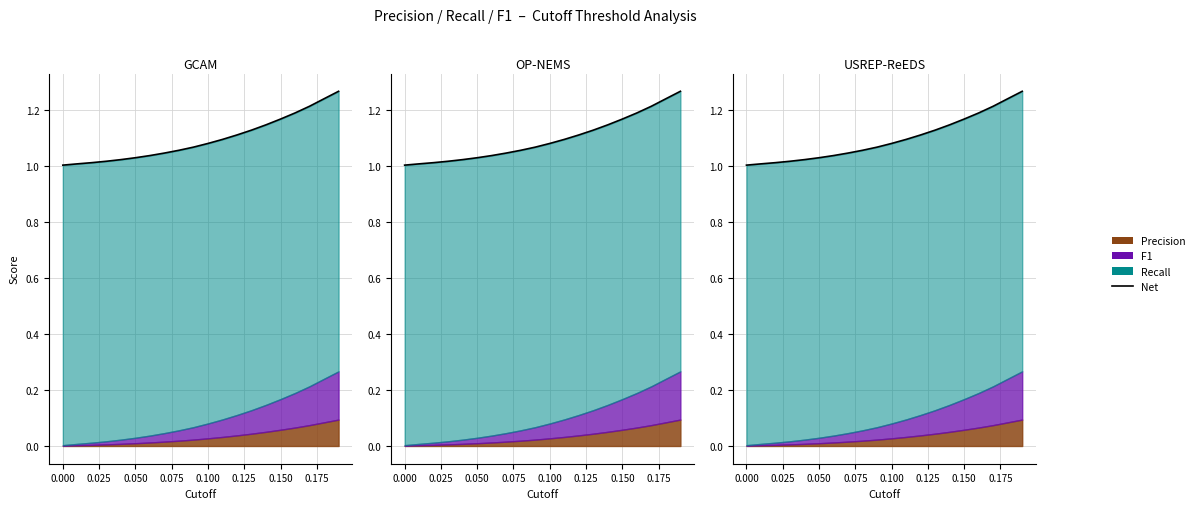

True or false: the data shows 1.6 at 0.150.

False